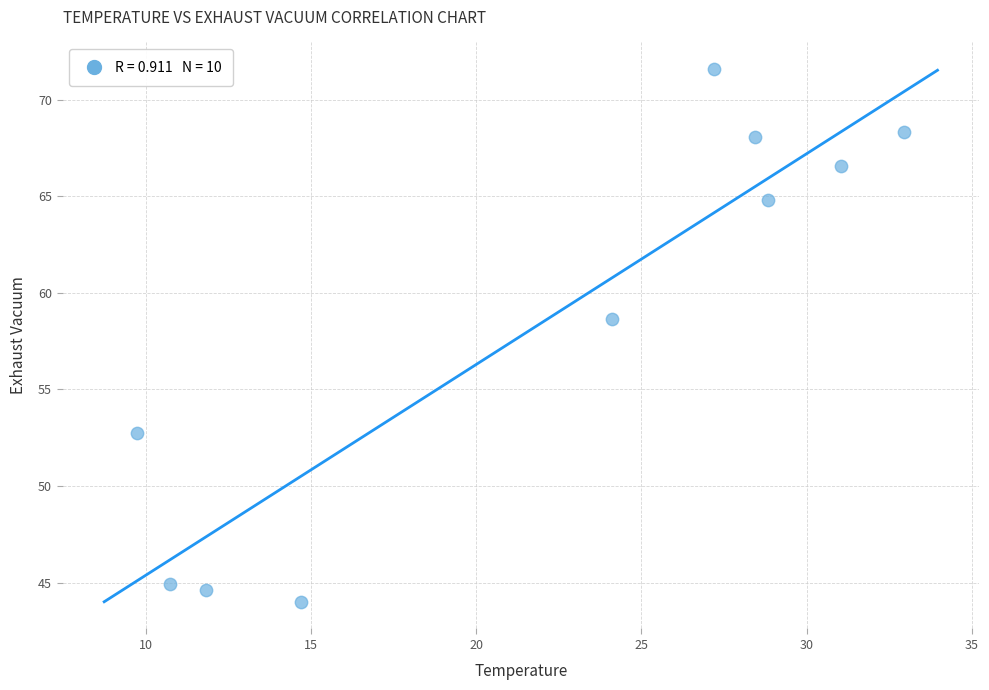

What Y value in the scatter plot is closest to 57?

58.7